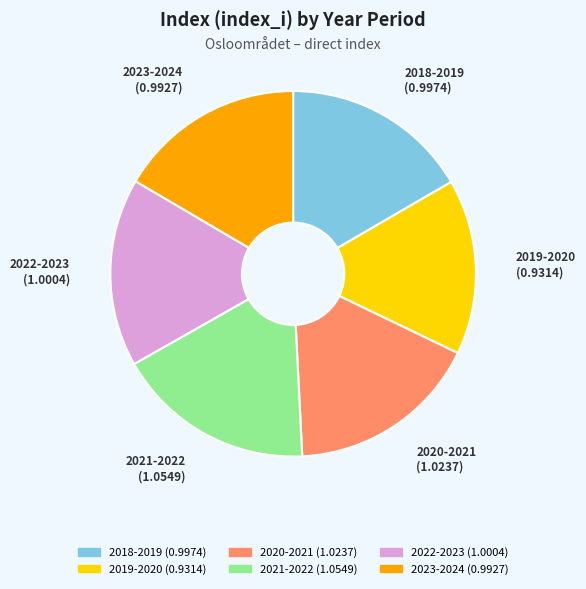

Combined, do 2020-2021 and 2019-2020 account for over 50%?

No